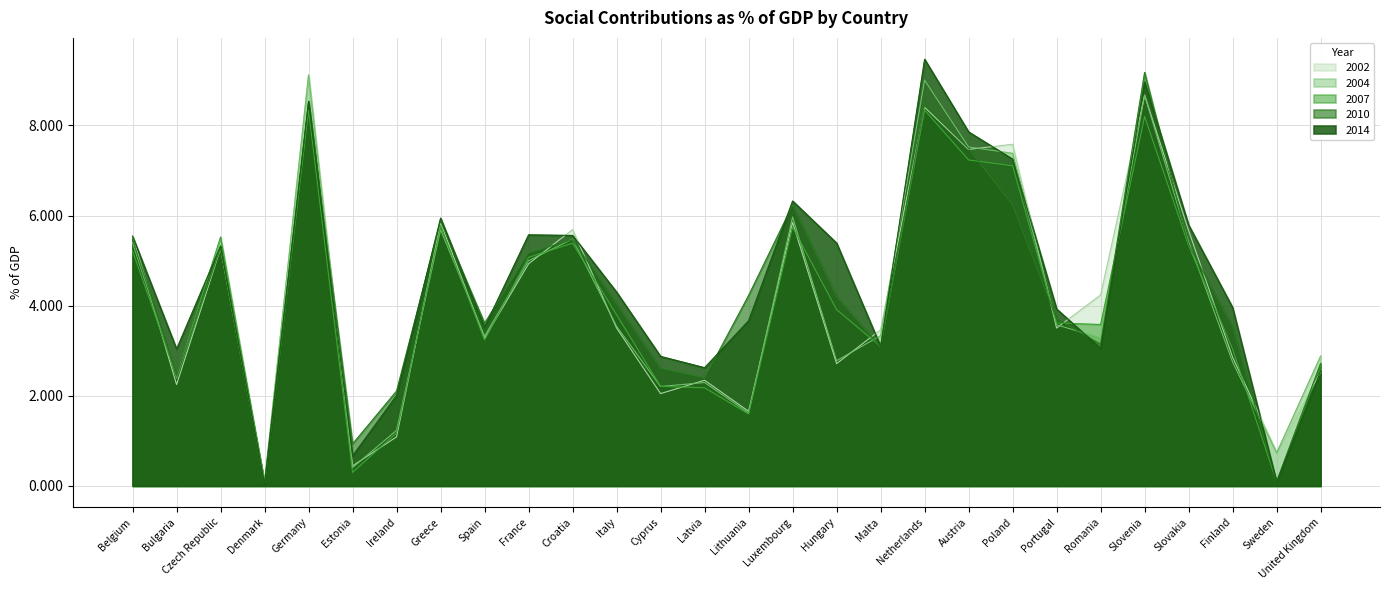

Which series ends up on top after the final intersection of 2002 and 2014?

2014